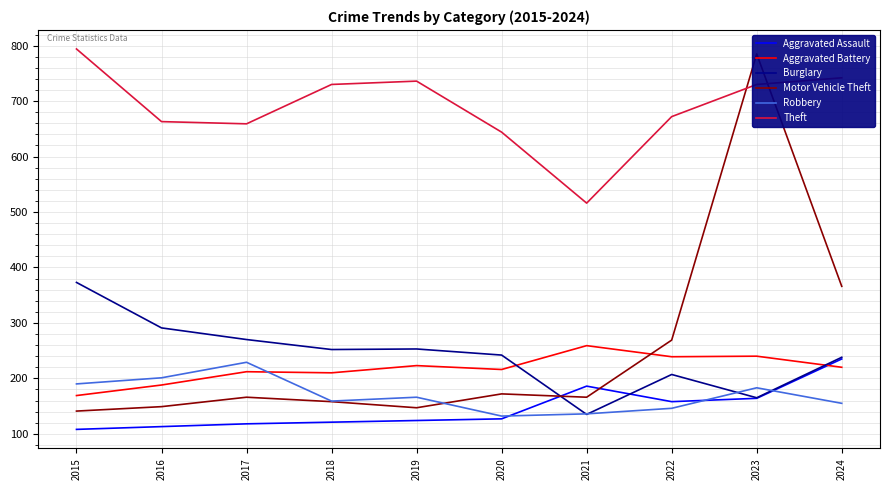

The value of Aggravated Battery at 2015 is 44. True or false?

False